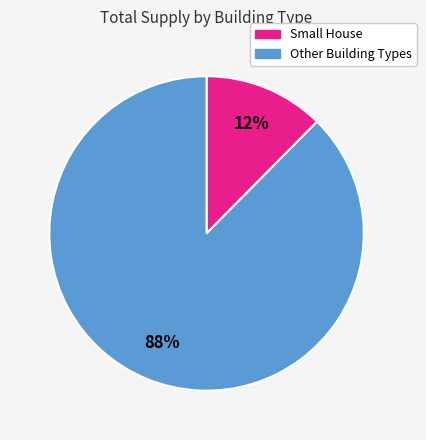

Does any single category account for the majority?

Yes